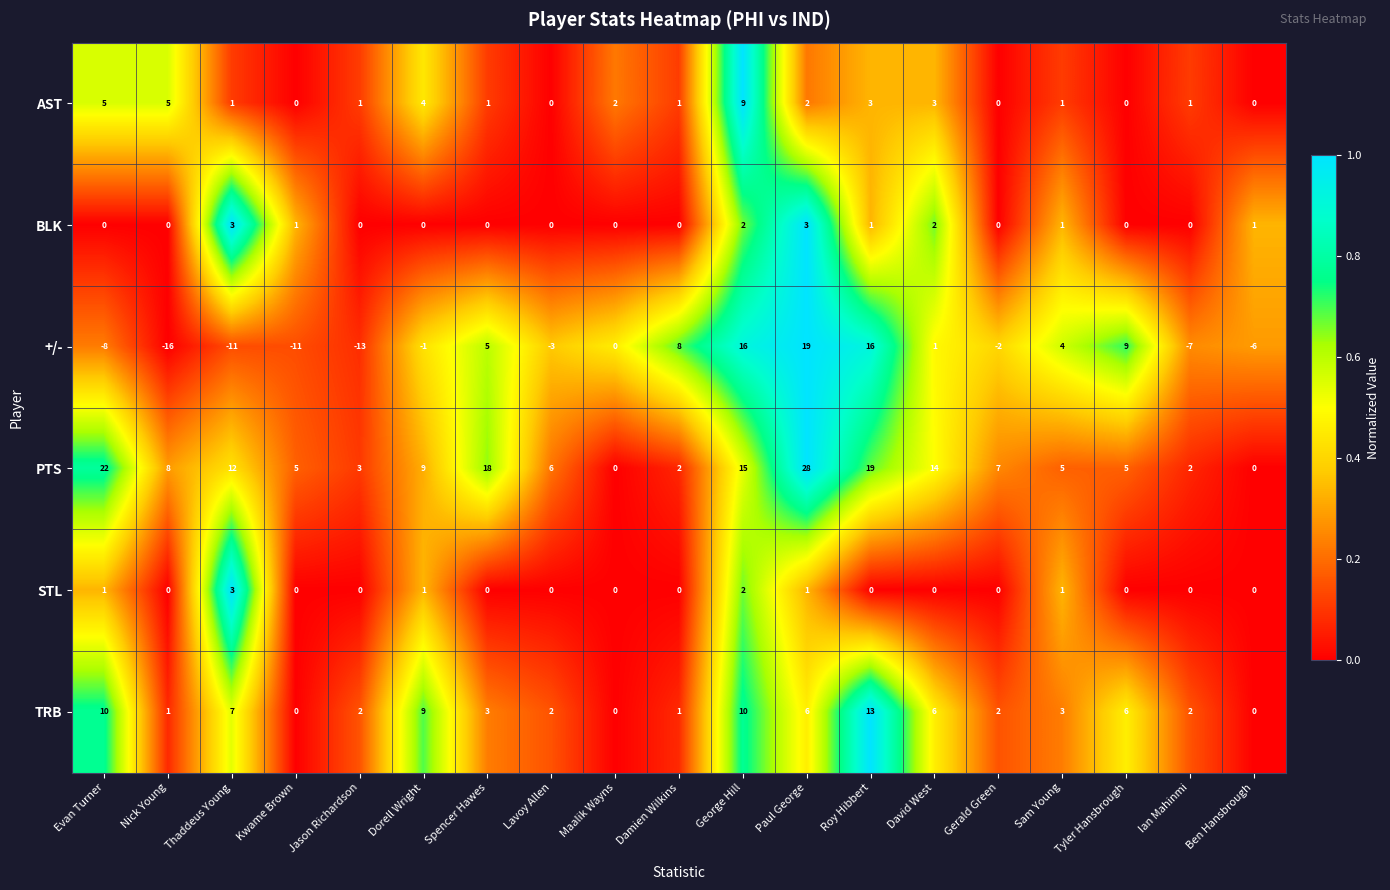

At which category does the chart reach its peak across all series?

Paul George